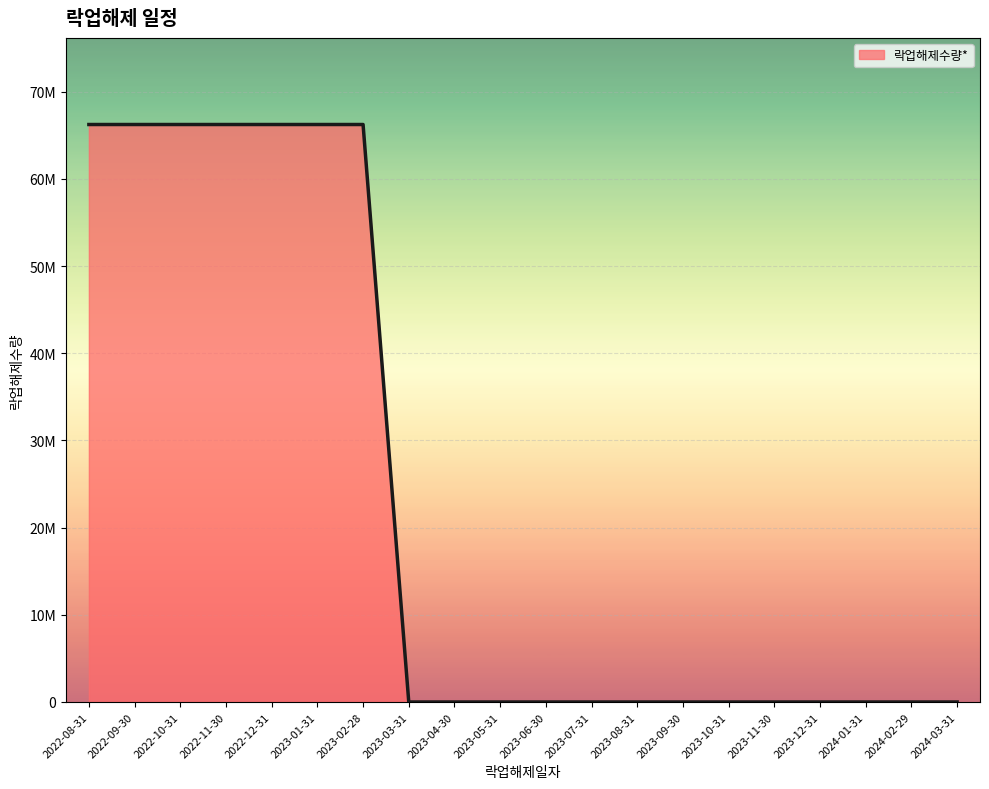

Is this an area chart (filled region under the line)?

Yes